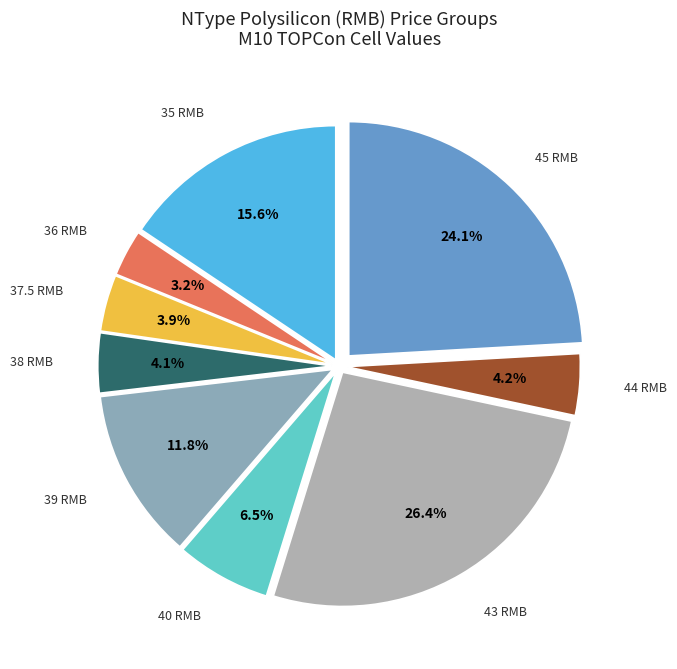

Combined, do 45 RMB and 37.5 RMB account for over 50%?

No